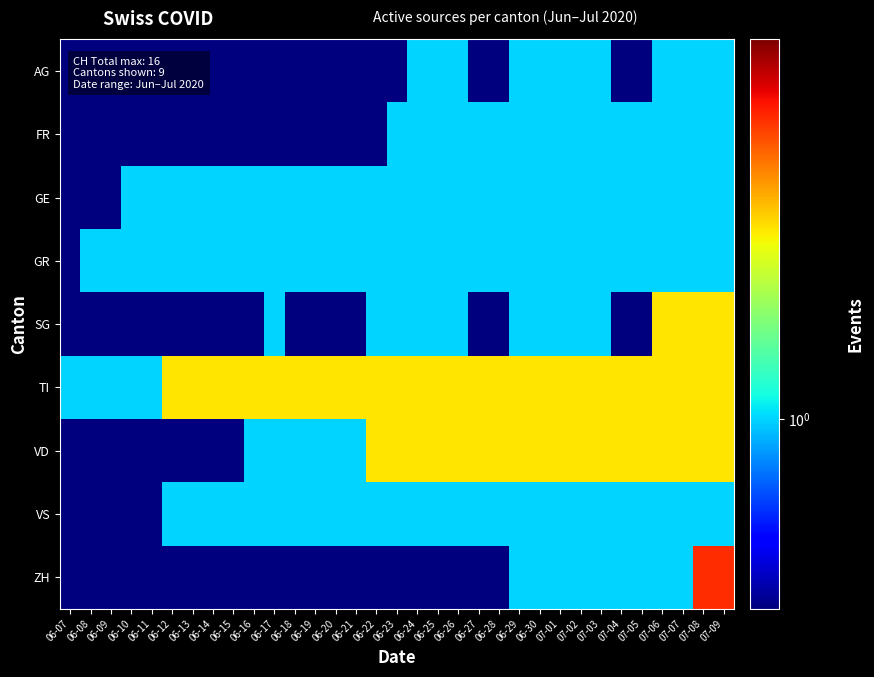

What is the difference between the highest and lowest values at 07-06?

1.0